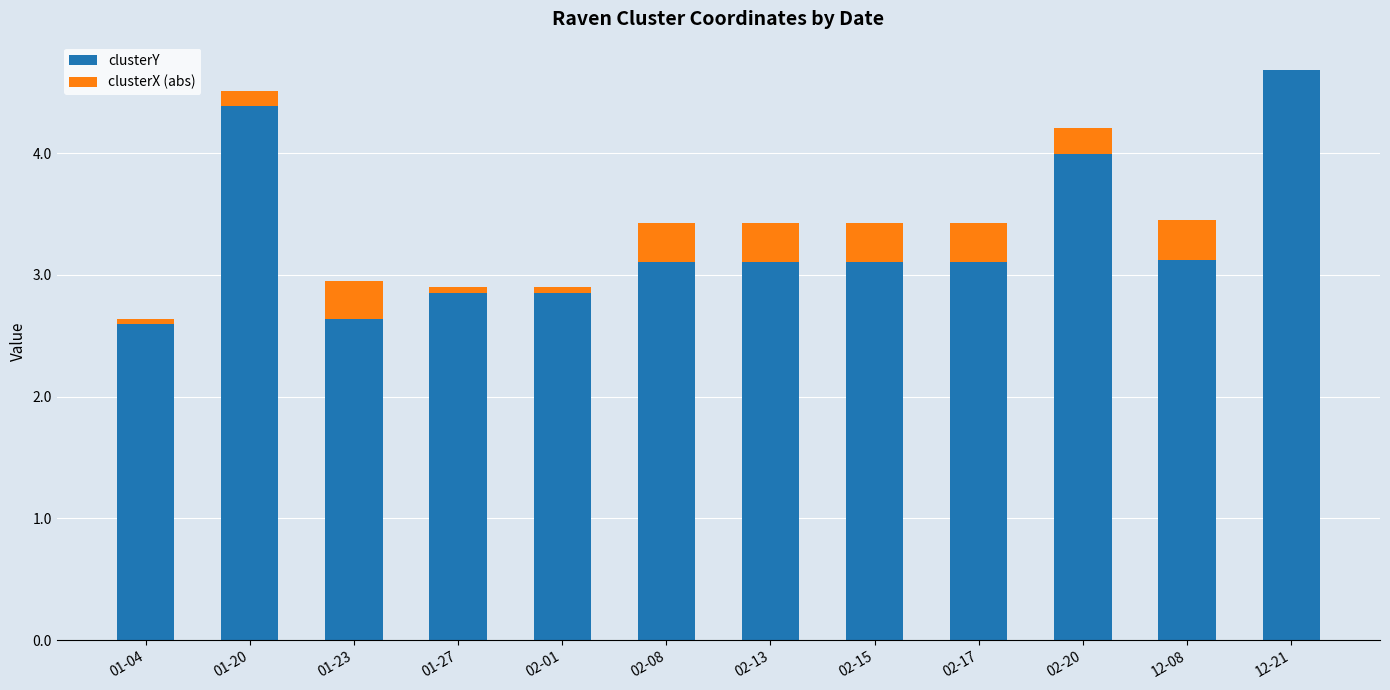

Is it true that clusterY equals 2.0 at 02-08?

False